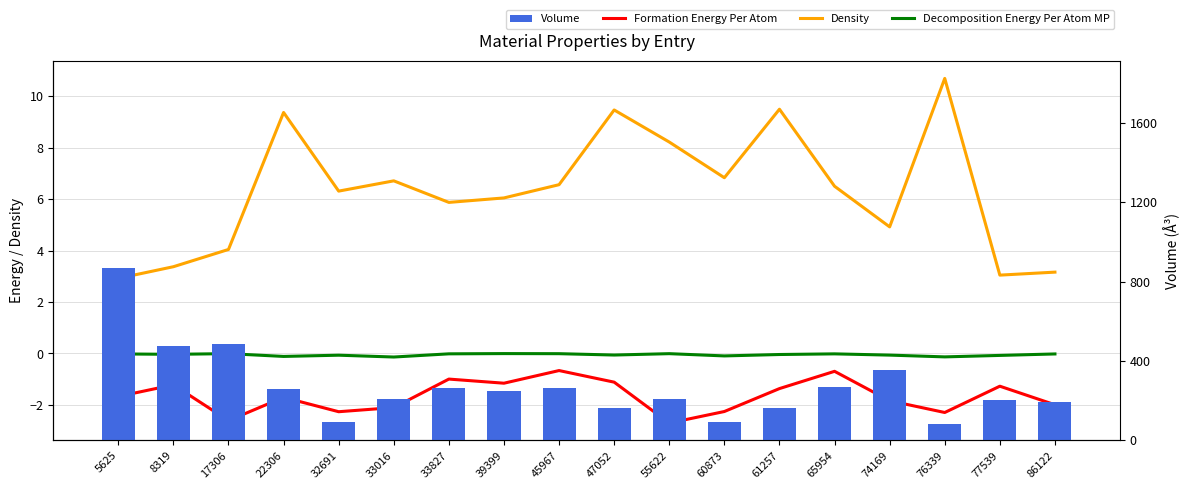

Reading left to right, what are all the values shown in this chart?

Formation Energy Per Atom: 5625=-1.7	8319=-1.2	17306=-2.6	22306=-1.7	32691=-2.3	33016=-2.1	33827=-1.0	39399=-1.2	45967=-0.7	47052=-1.1	55622=-2.7	60873=-2.3	61257=-1.4	65954=-0.7	74169=-1.8	76339=-2.3	77539=-1.3	86122=-2.0
Density: 5625=2.9	8319=3.4	17306=4.0	22306=9.4	32691=6.3	33016=6.7	33827=5.9	39399=6.0	45967=6.6	47052=9.5	55622=8.2	60873=6.8	61257=9.5	65954=6.5	74169=4.9	76339=10.7	77539=3.0	86122=3.2
Decomposition Energy Per Atom MP: 5625=-0.0	8319=-0.0	17306=-0.0	22306=-0.1	32691=-0.1	33016=-0.1	33827=-0.0	39399=-0.0	45967=-0.0	47052=-0.1	55622=-0.0	60873=-0.1	61257=-0.0	65954=-0.0	74169=-0.1	76339=-0.1	77539=-0.1	86122=-0.0
Volume: 5625=868.7	8319=473.4	17306=485.1	22306=257.7	32691=89.7	33016=209.1	33827=261.8	39399=248.5	45967=264.2	47052=165.0	55622=210.7	60873=93.6	61257=165.2	65954=267.1	74169=354.5	76339=83.2	77539=205.4	86122=194.2